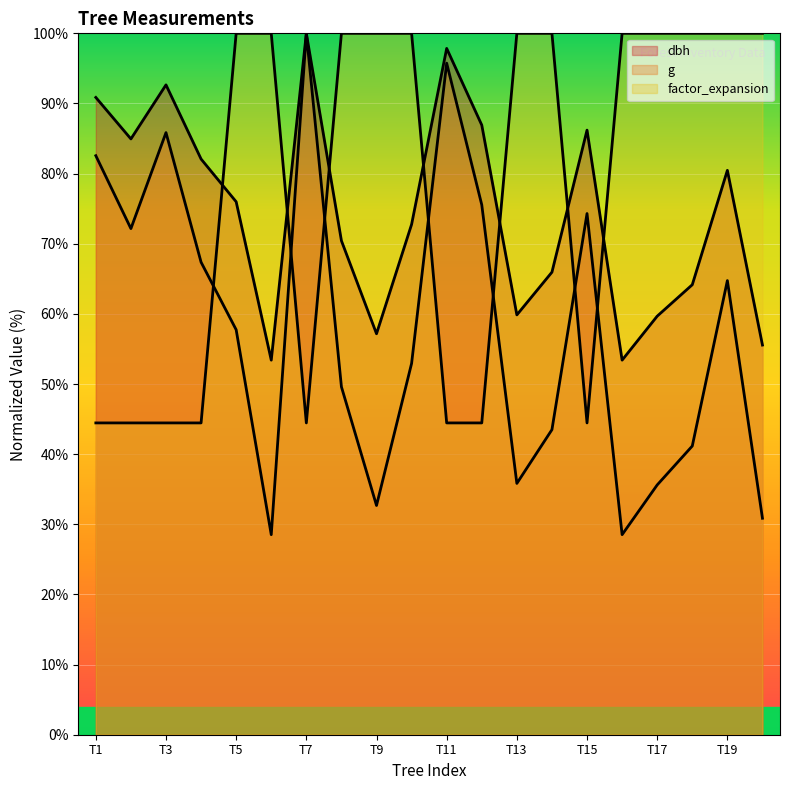

What is the approximate value of g (line) at T15?

74.3